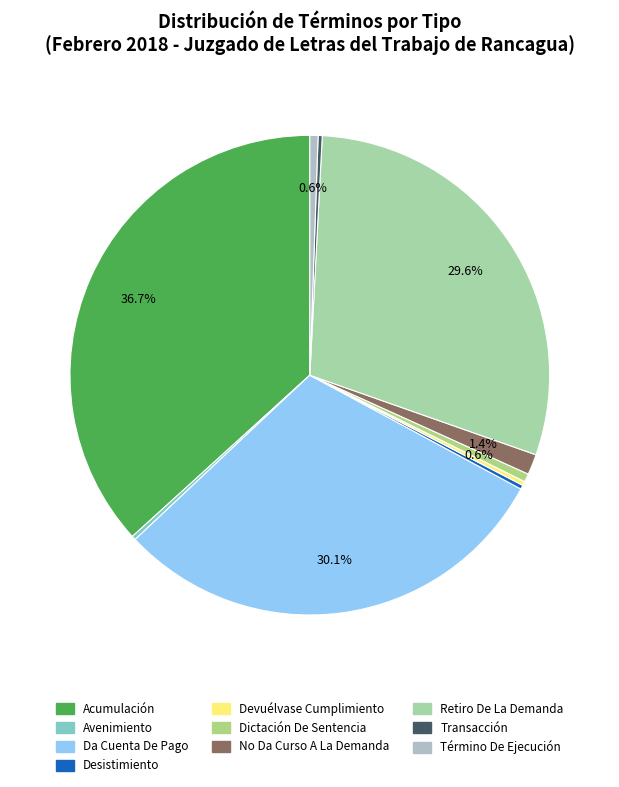

Which category has the smallest portion of the pie?

Avenimiento